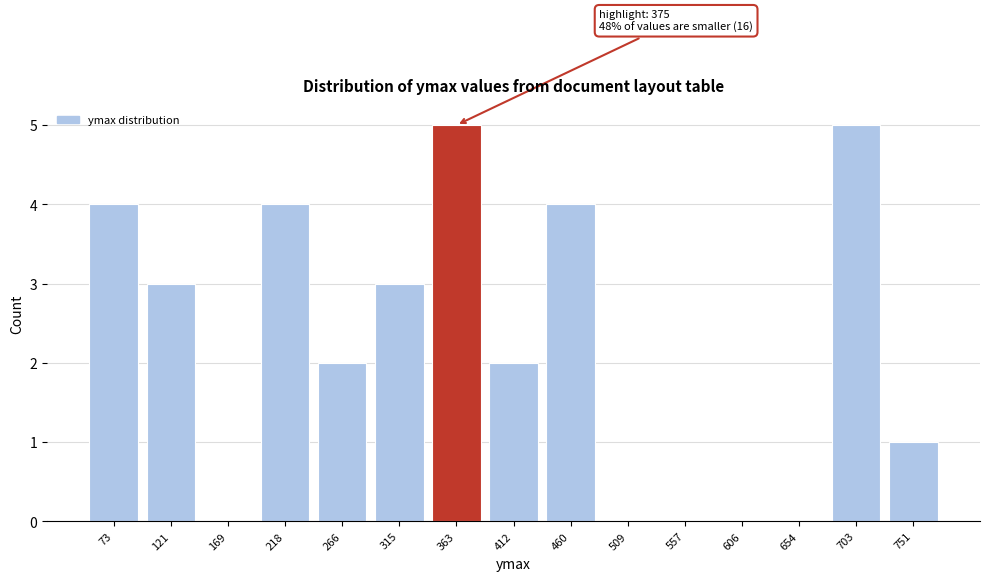

Reading left to right, transcribe all the data shown in this chart.

73=4	121=3	169=0	218=4	266=2	315=3	363=5	412=2	460=4	509=0	557=0	606=0	654=0	703=5	751=1